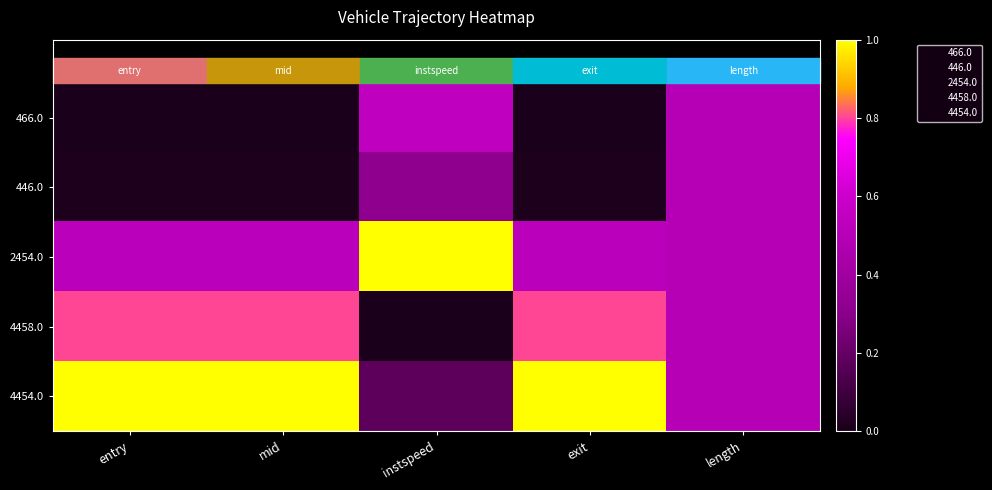

At how many categories does at least one series exceed 0?

5